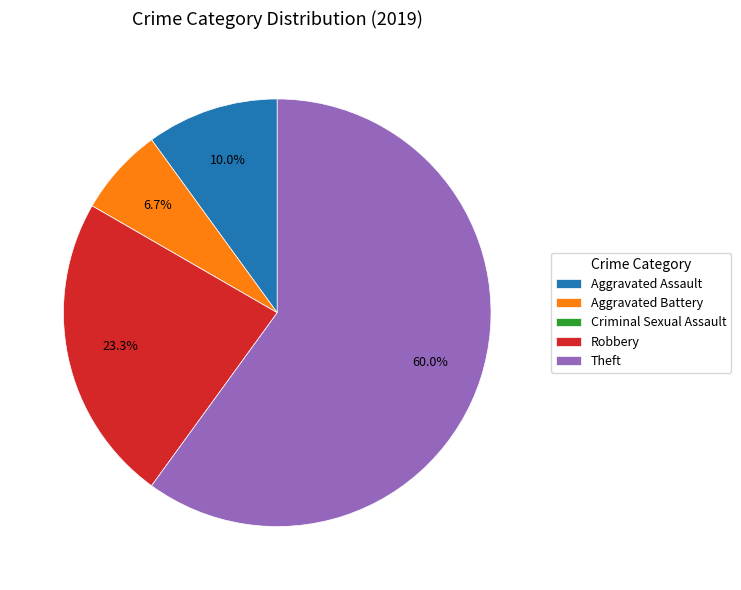

Do Robbery and Aggravated Battery together represent more than half of the pie?

No